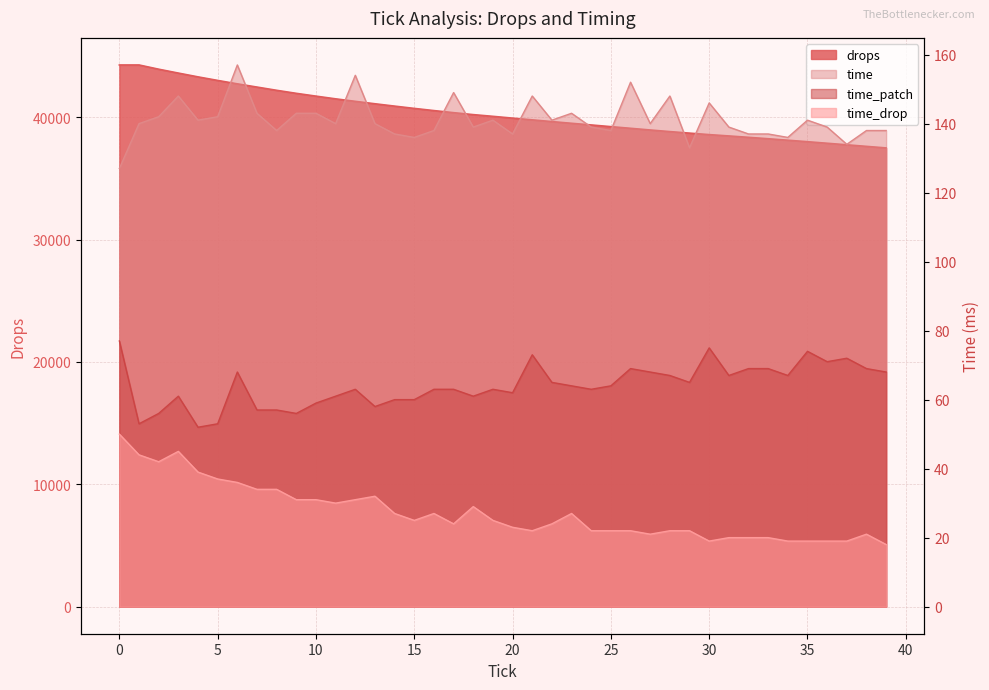

What is the value of the time_patch point at the 24th from the left?

64